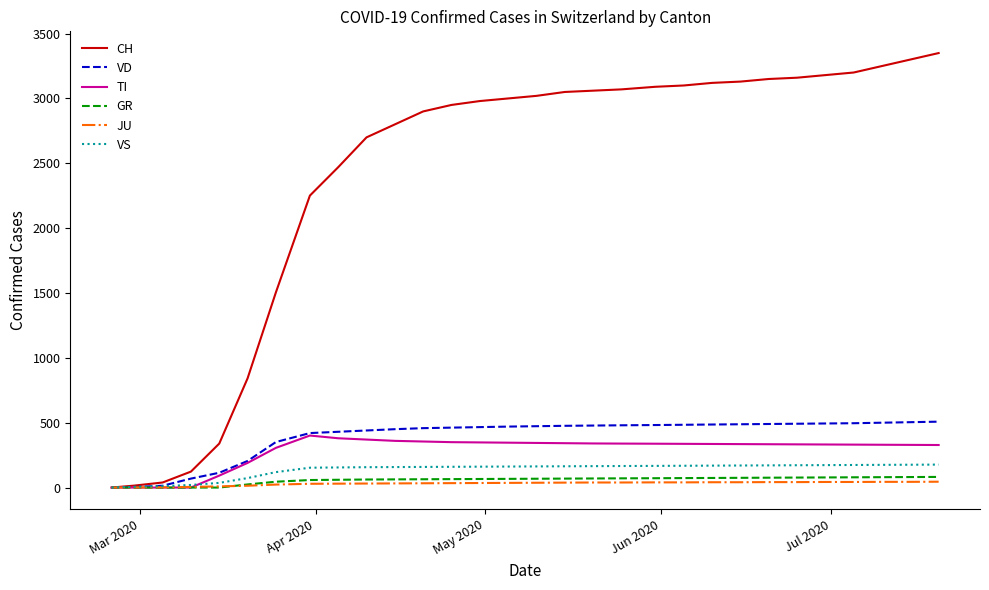

Which series has the largest range (max minus min)?

CH